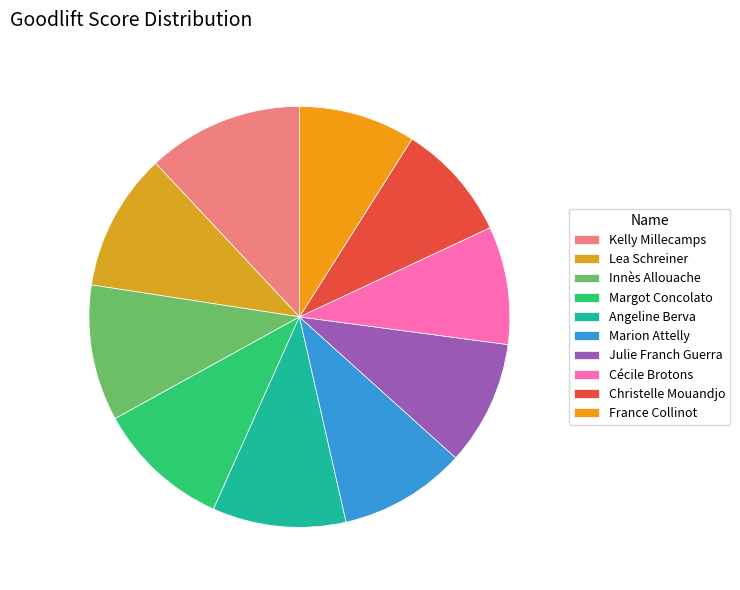

Does any single category account for the majority?

No